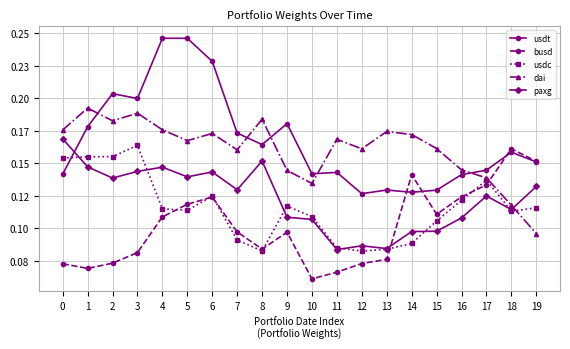

What are all the series names shown in the legend?

usdt, busd, usdc, dai, paxg